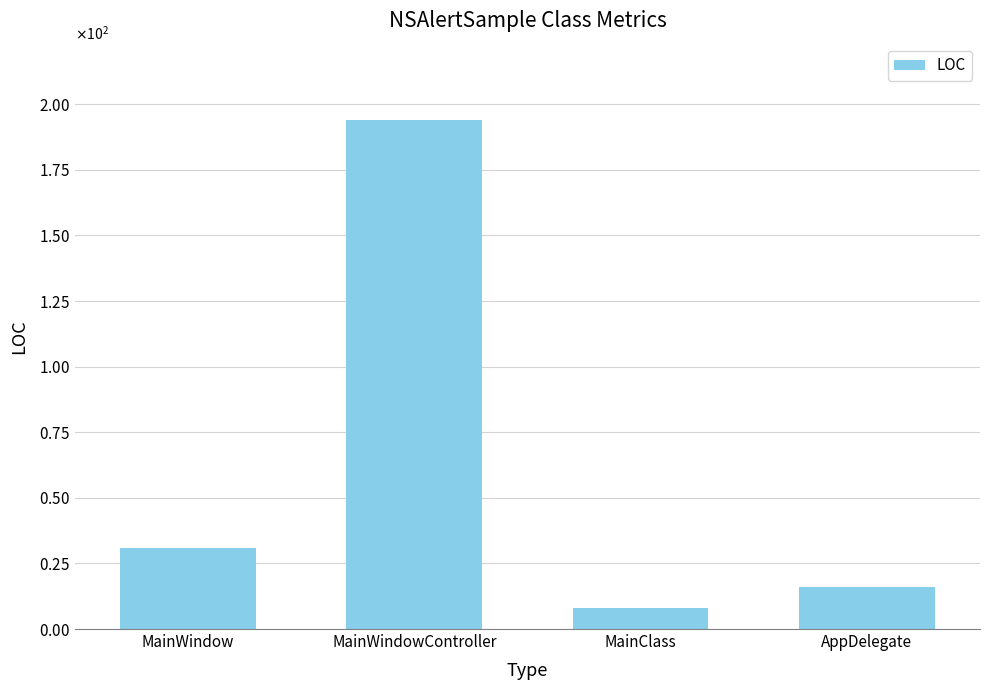

Does the chart contain stacked bars?

No